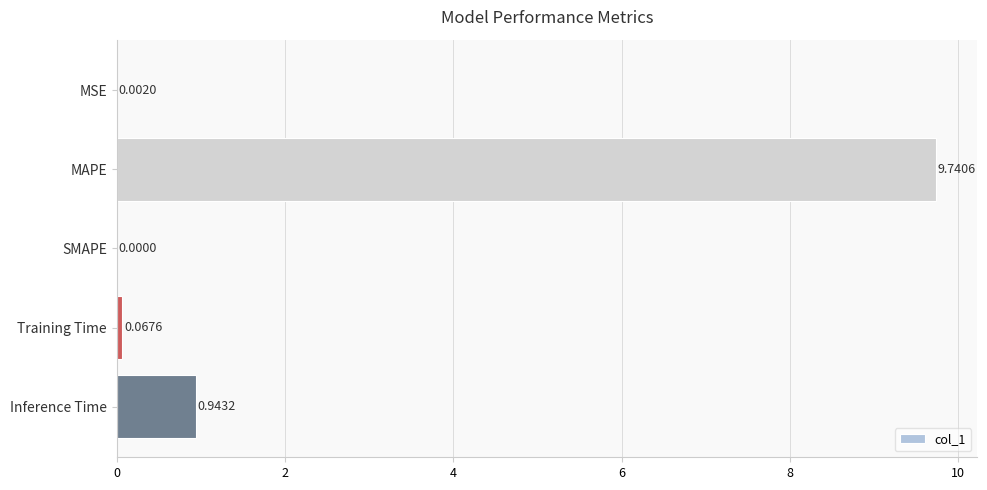

Which has a higher value, MSE or MAPE?

MAPE